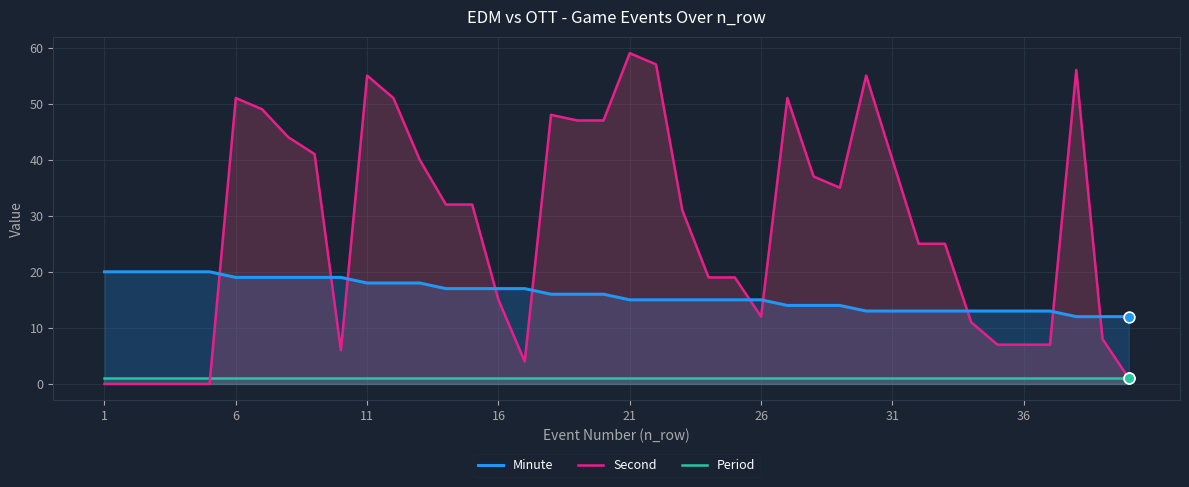

Which series has the largest Y range (max minus min)?

Second